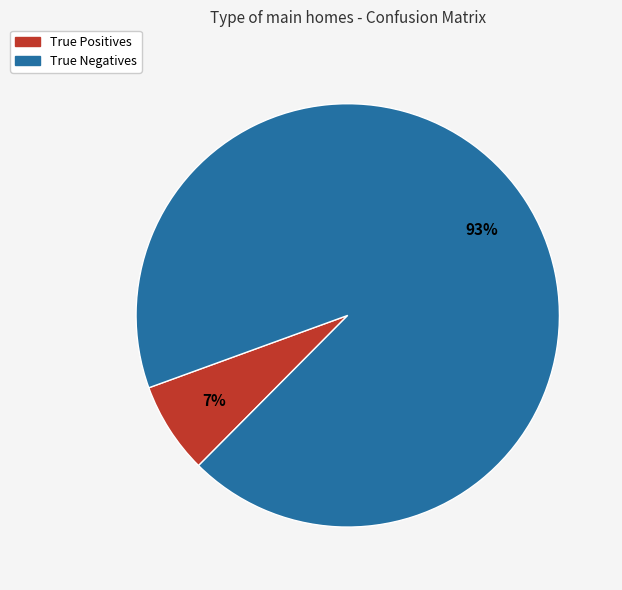

Is there any slice that represents more than half of the pie?

Yes